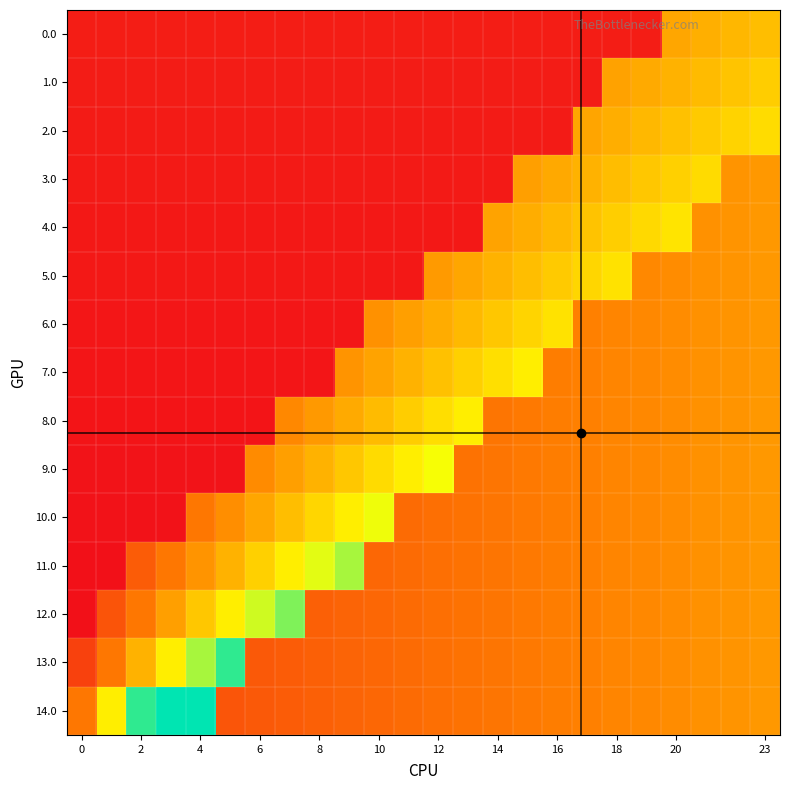

At which category is the sum across all series the highest?

23